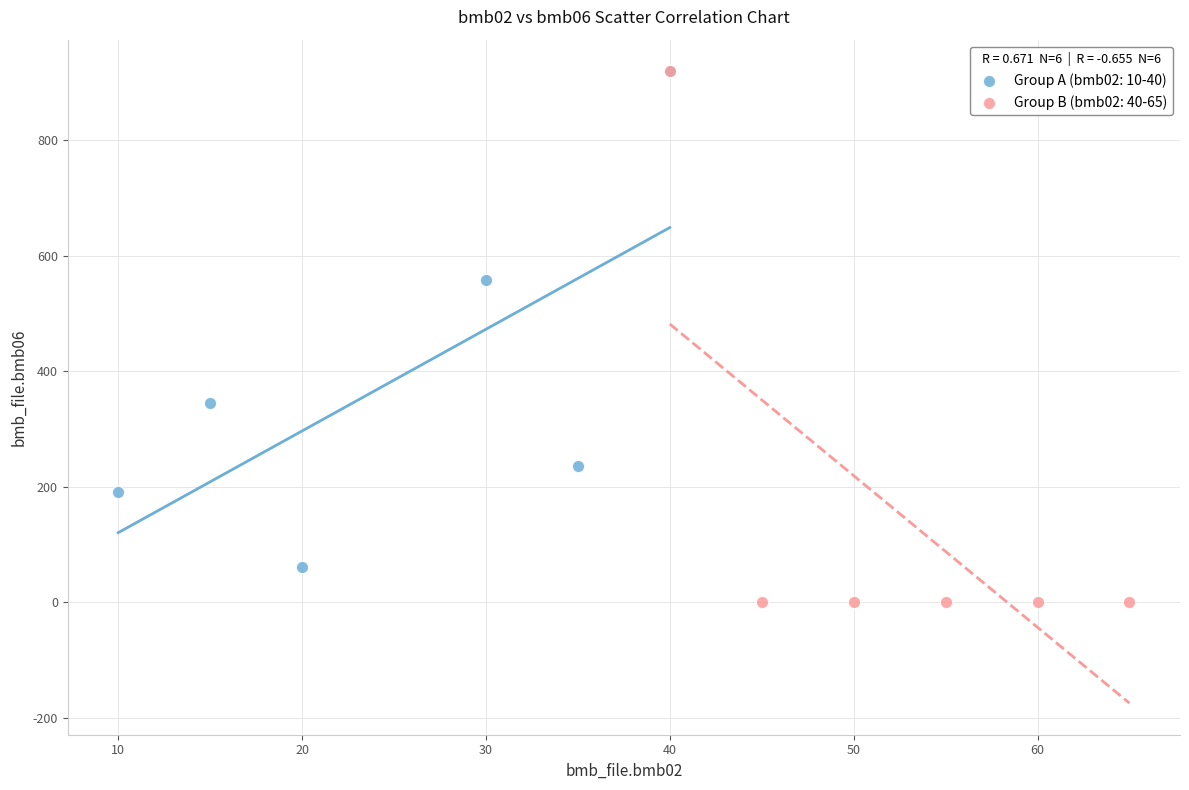

Which series contains the lowest Y value?

Group B (bmb02: 40-65)